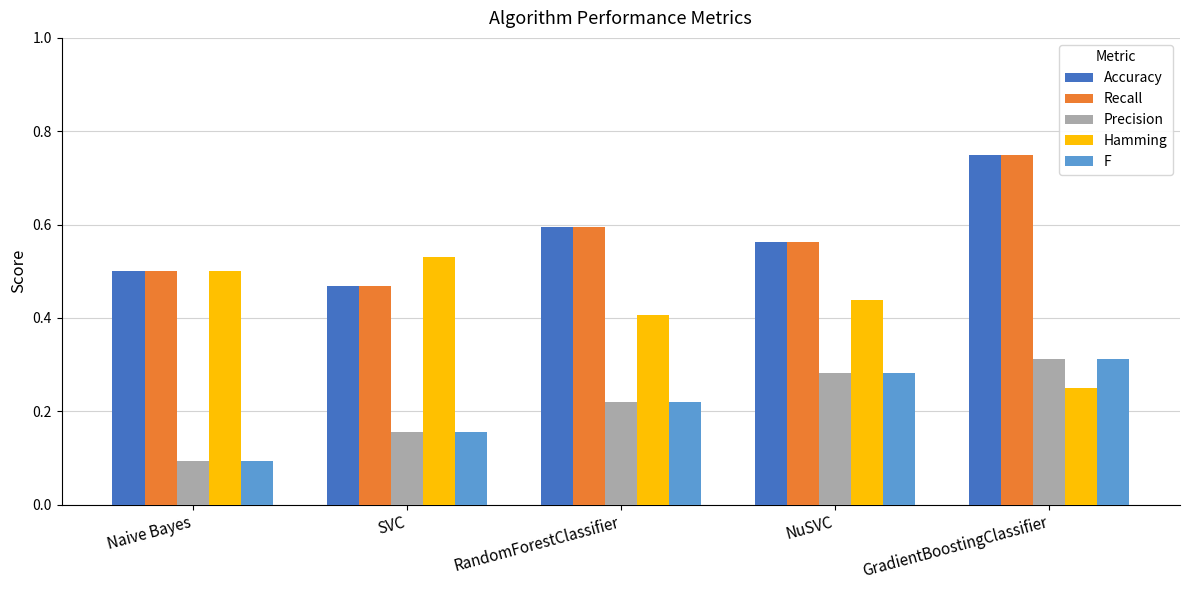

What is the sum of all Hamming values?

2.1